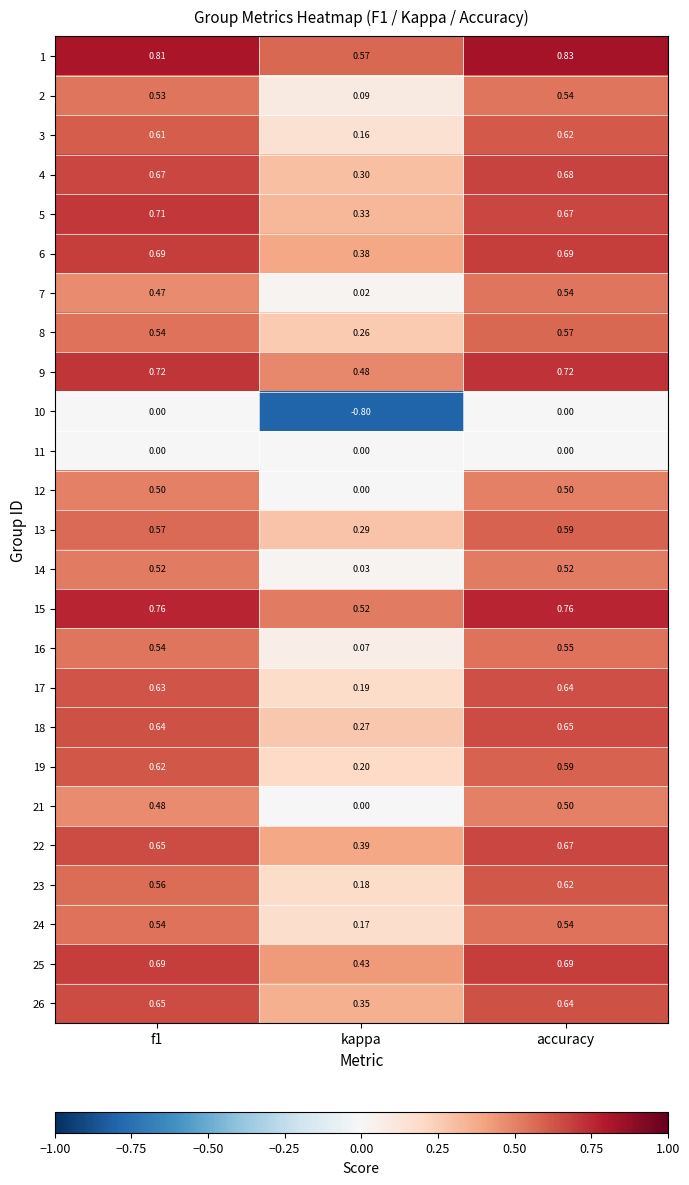

At which category is the sum across all series the highest?

accuracy